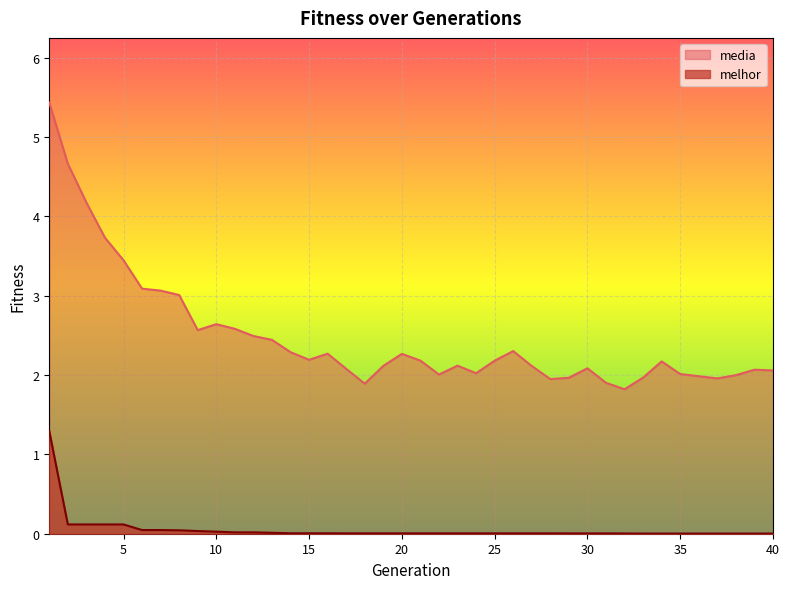

How many categories are shown in the chart?

40